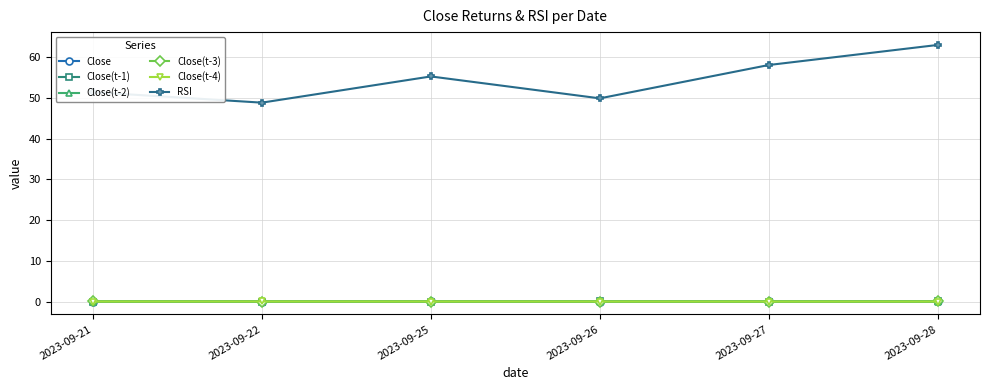

At how many categories does at least one series exceed 11?

6